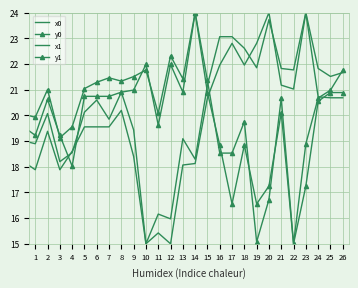

How many data points in y1 are less than 20?

10